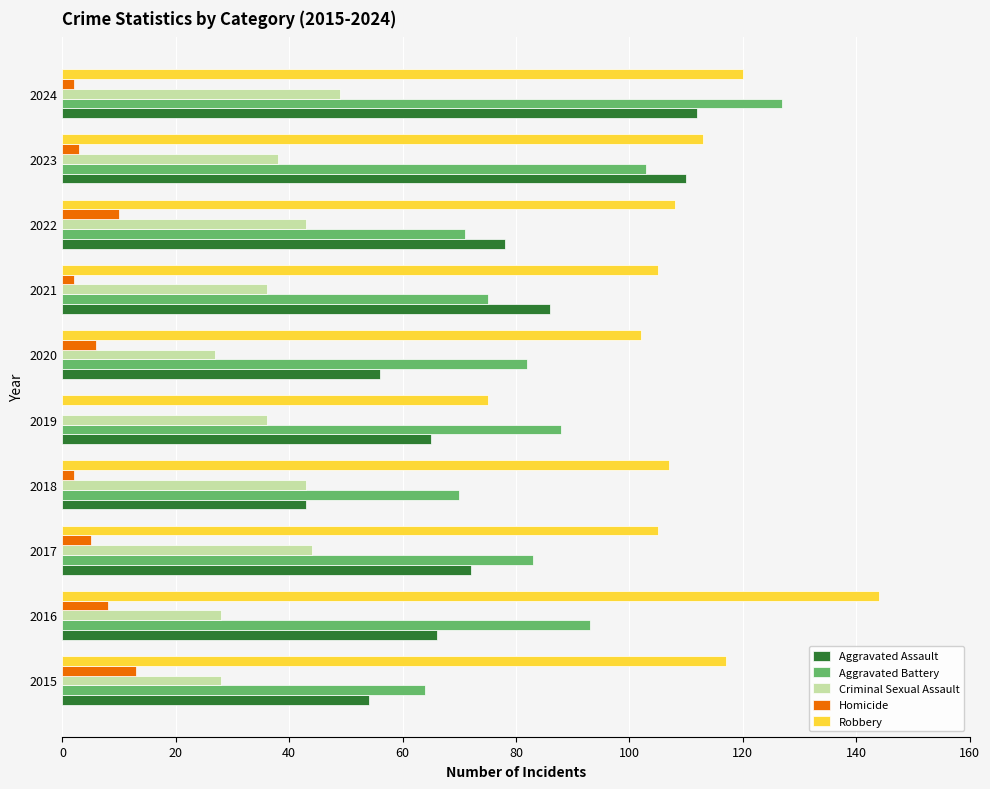

The value of Criminal Sexual Assault at 2021 is 21. True or false?

False